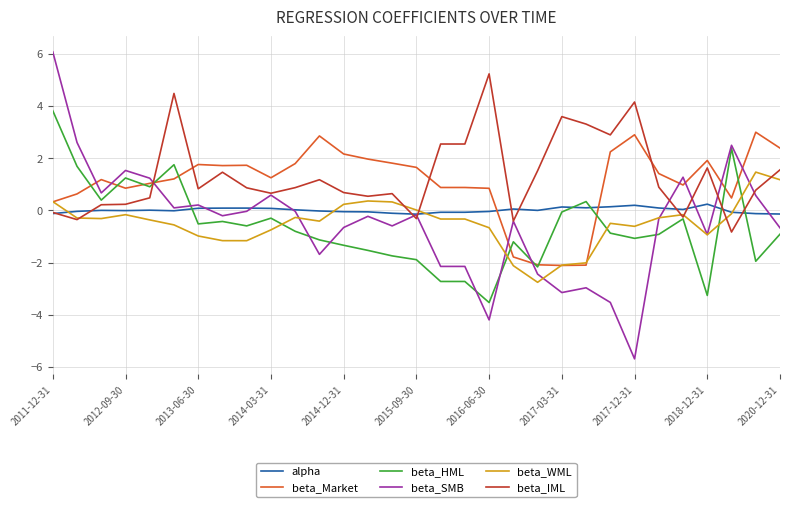

Which series has the widest spread of values?

beta_SMB